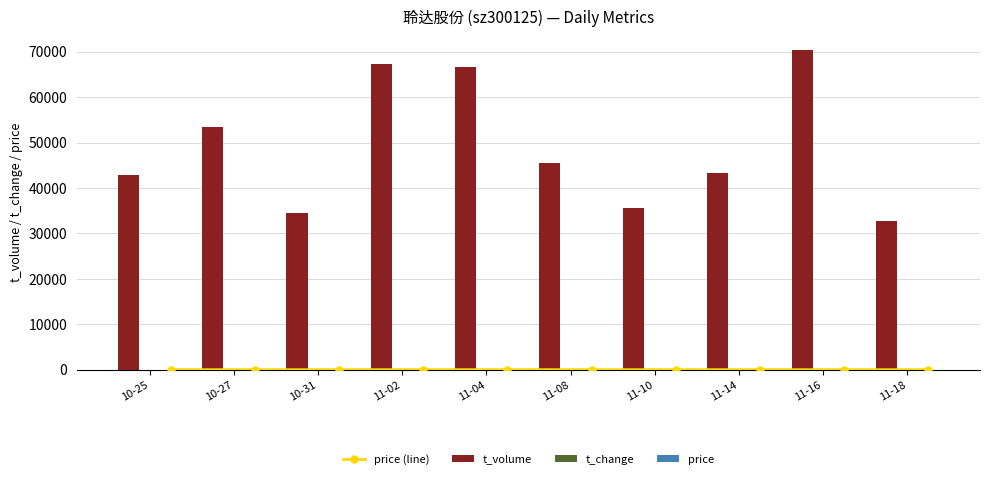

What is the highest value of the t_change series?

10.0